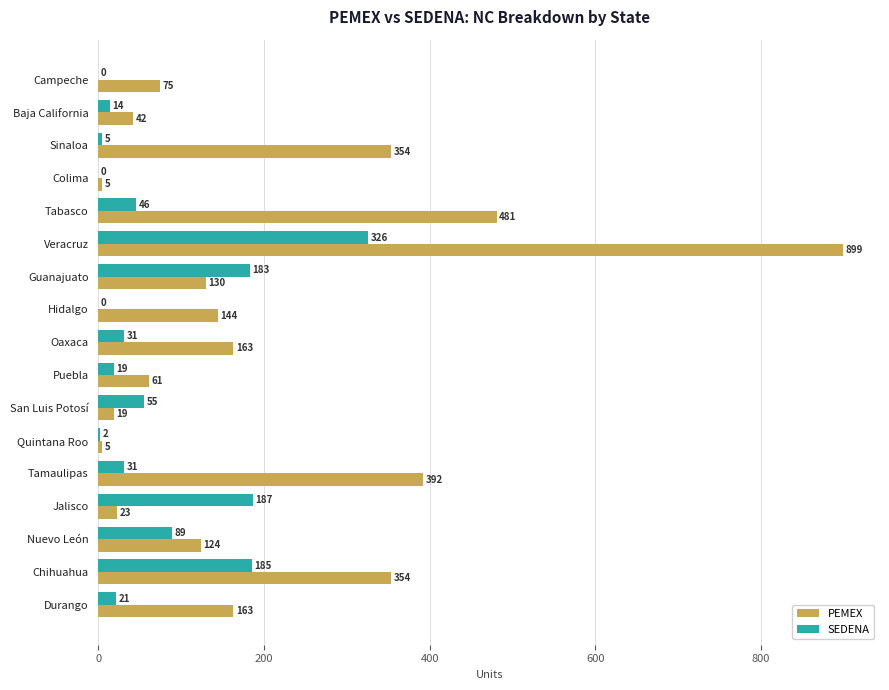

Which series has the largest total across all categories?

PEMEX